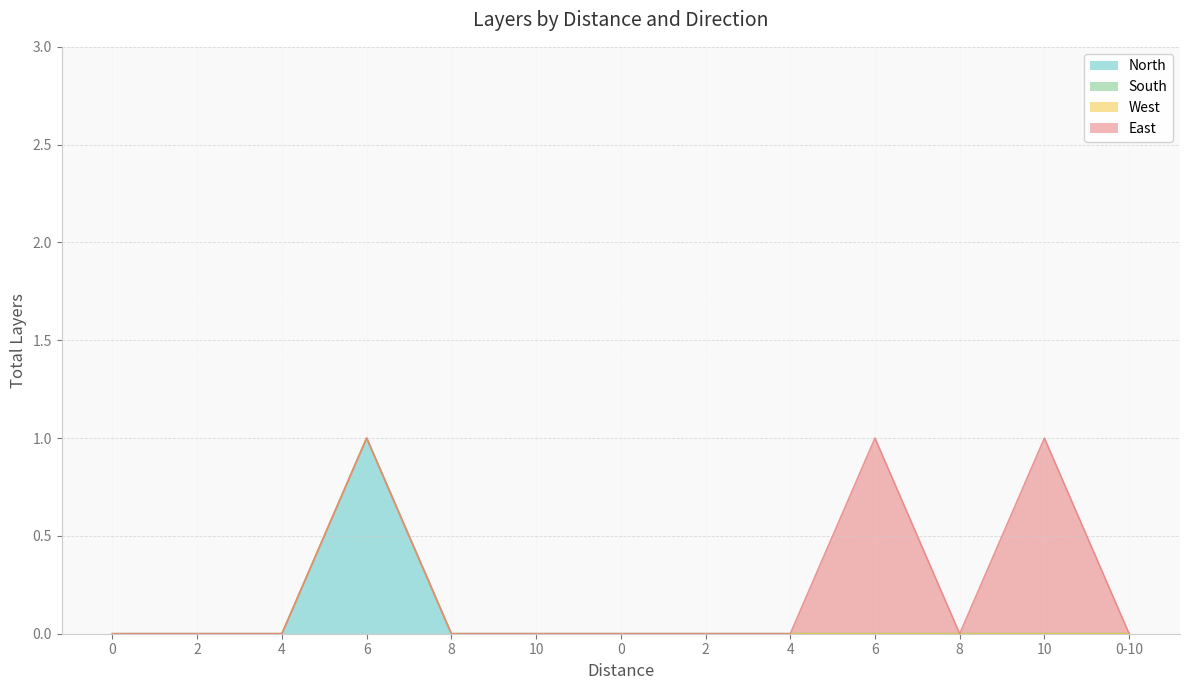

The value of East at 8 is 0. True or false?

True